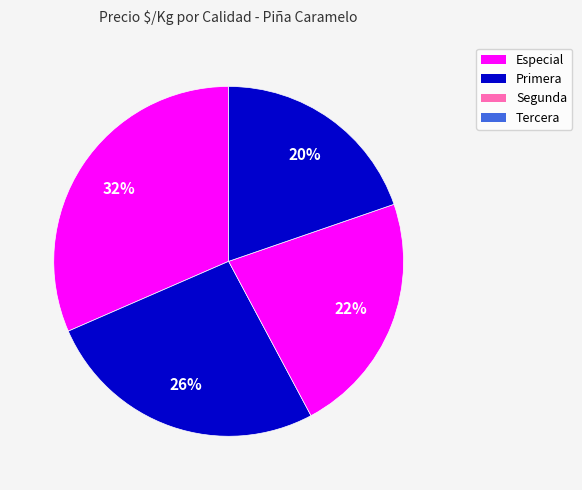

What is the smallest slice in the pie chart?

Tercera